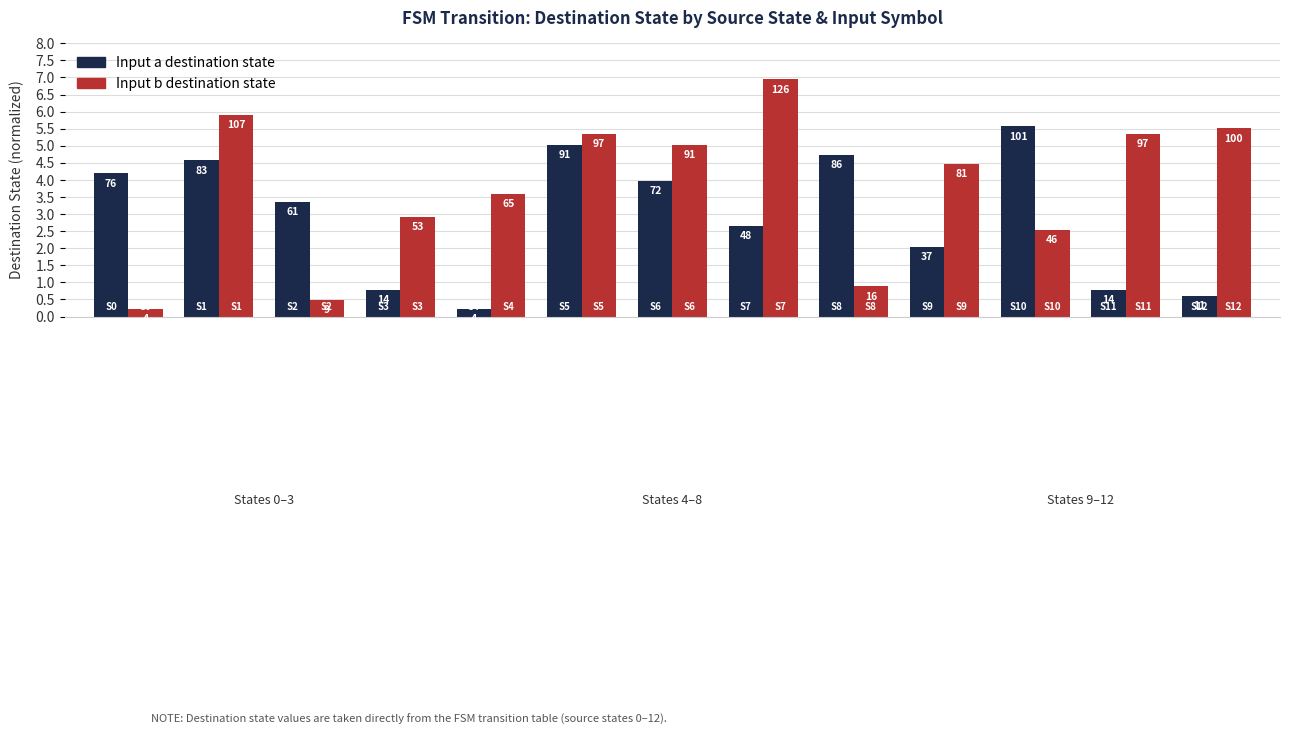

Are the bars horizontal?

No